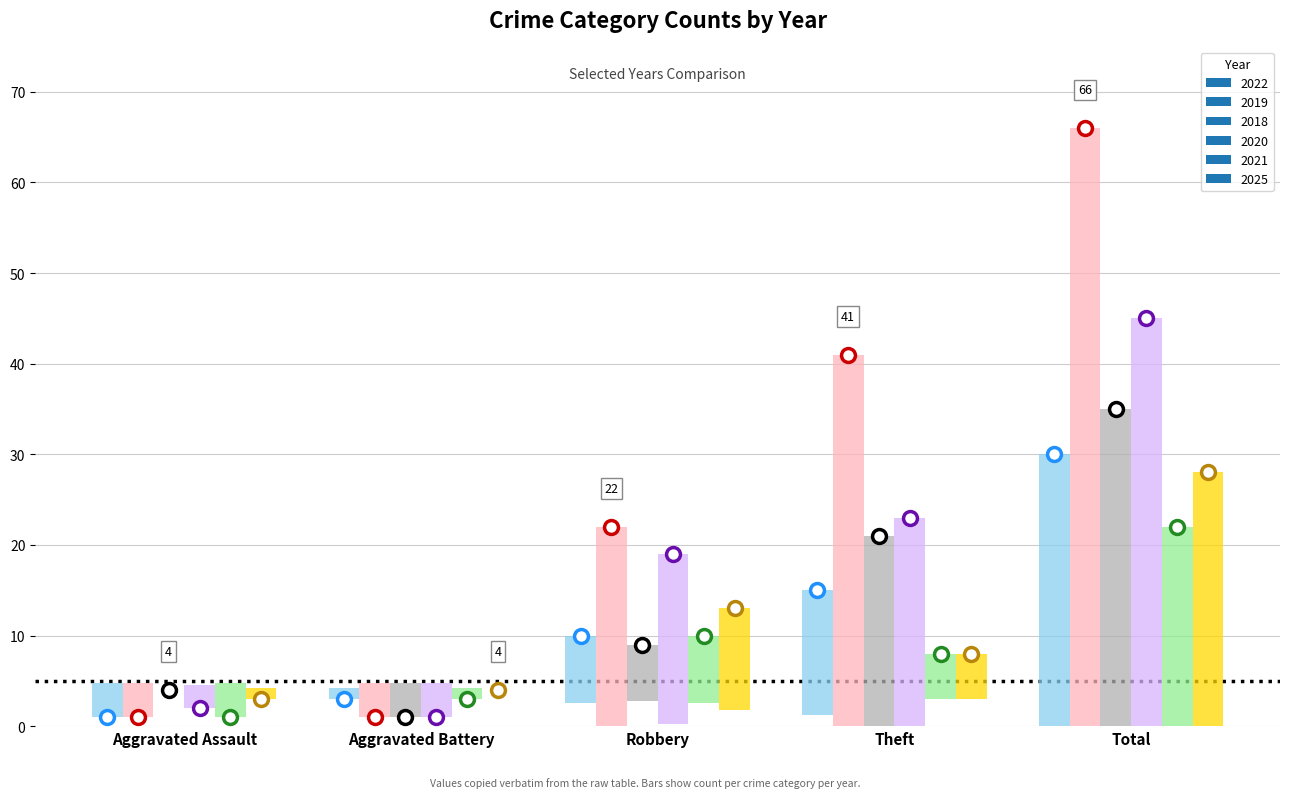

What is the difference between the second highest and second lowest values in the 2021 series?

7